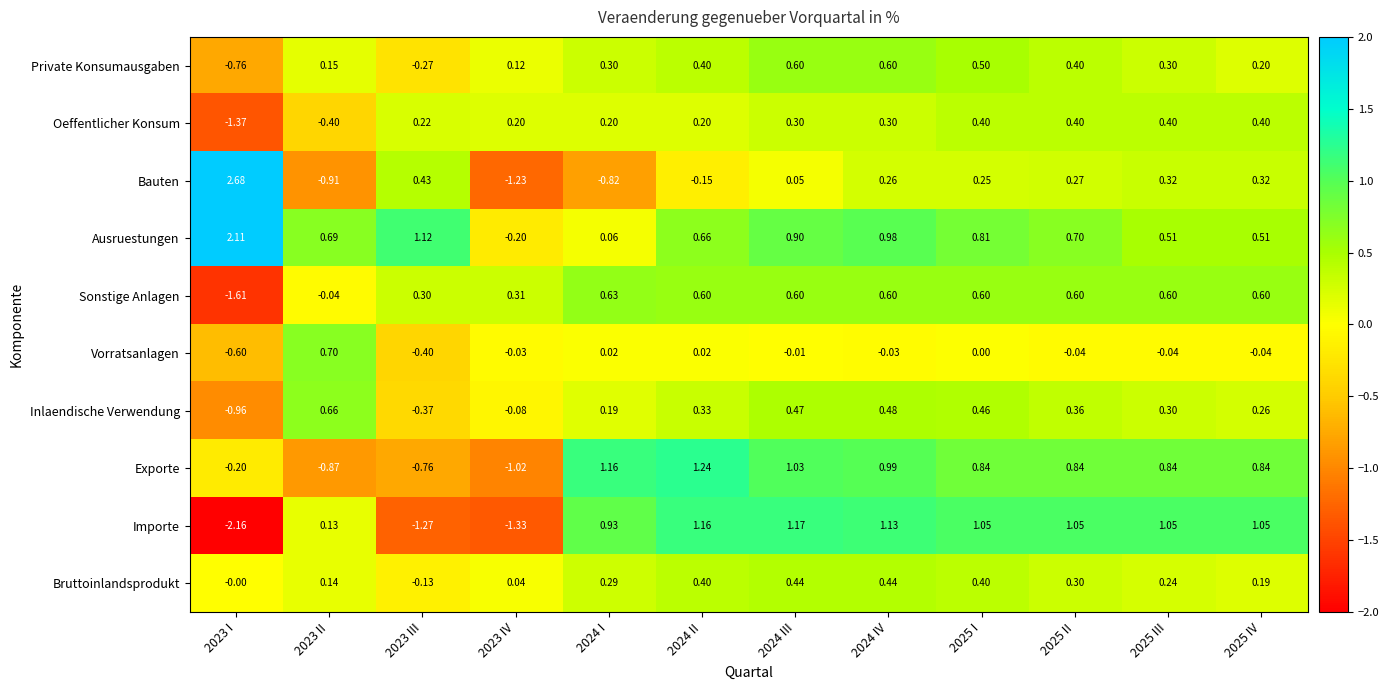

Count the number of data series in this chart.

10